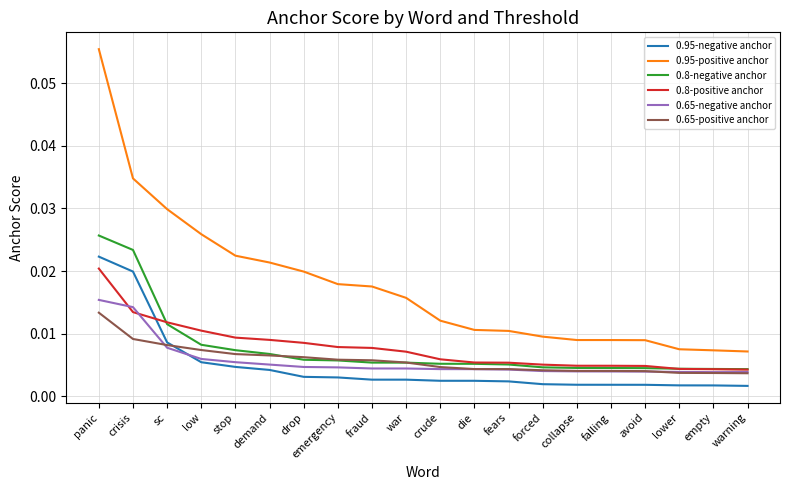

Which category has the highest value across all series?

panic